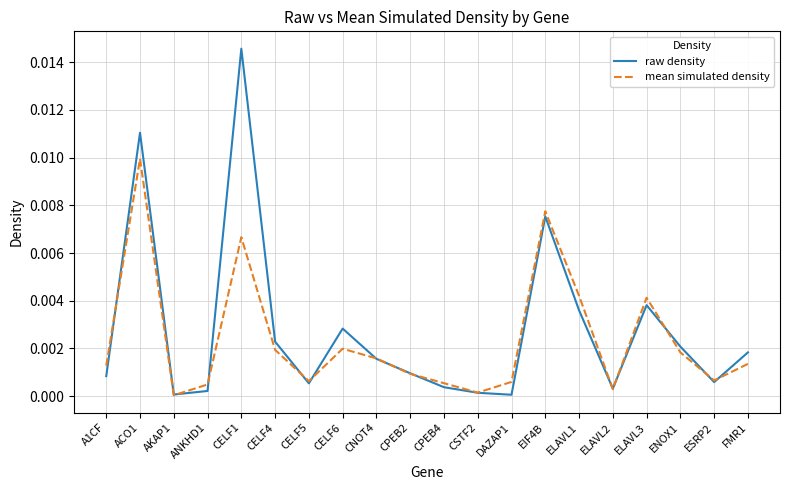

Which series has the largest range (max minus min)?

raw density